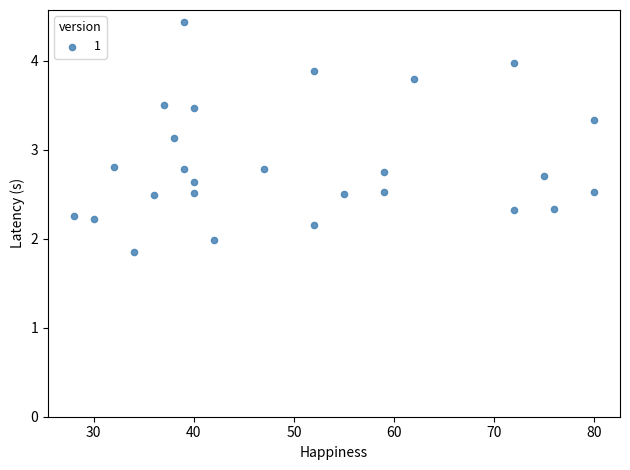

What Y value in the scatter plot is closest to 3?

3.1